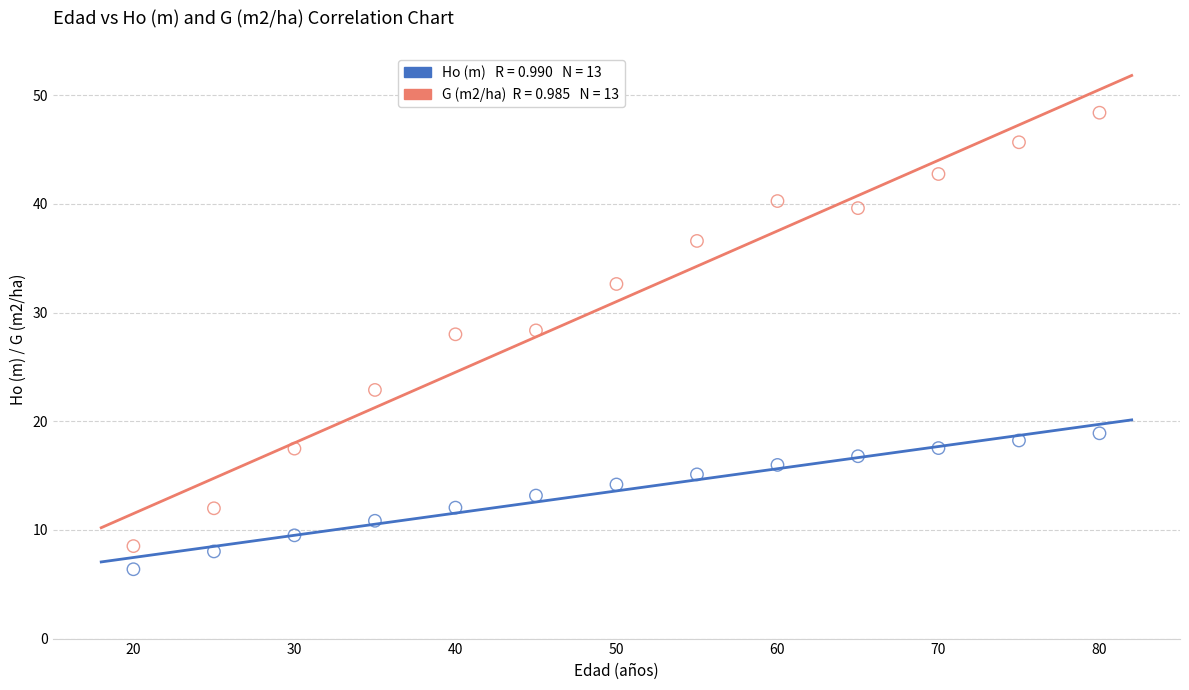

Across all data points, what is the range of X values (max minus min)?

60.0